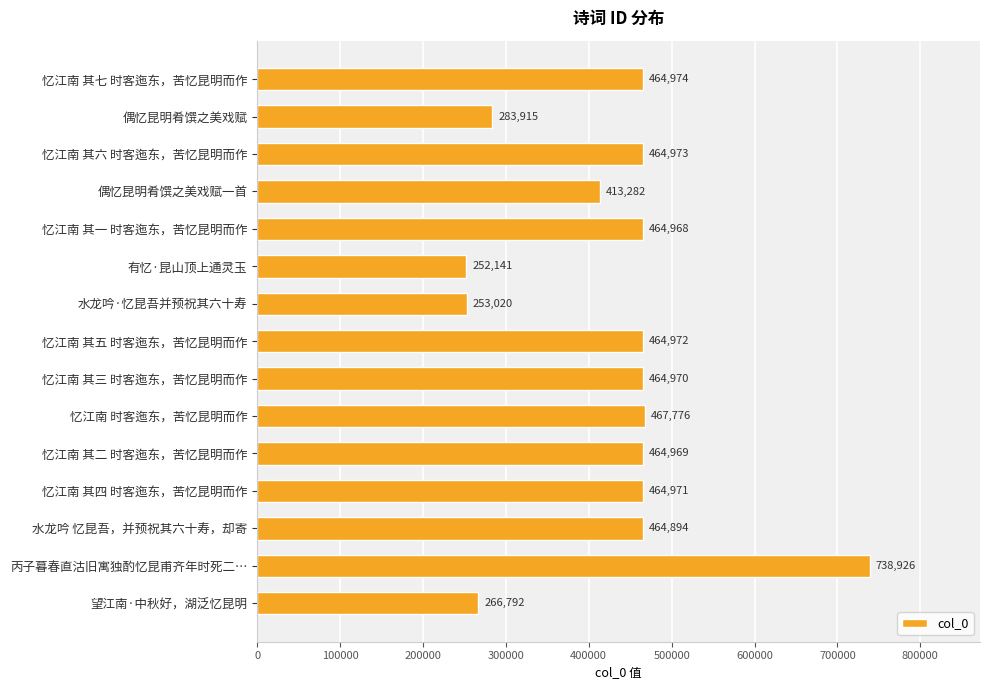

Which category has the highest value across all series?

丙子暮春直沽旧寓独酌忆昆甫齐年时死二…